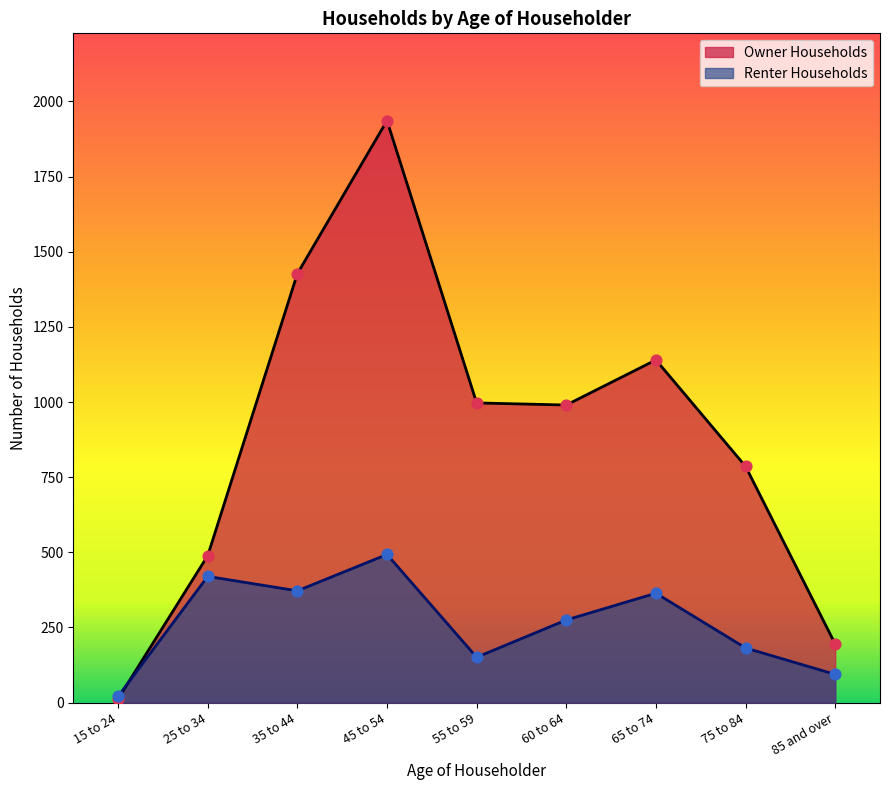

Is the value of Renter Households at 45 to 54 greater than the value of Owner Households at 85 and over?

Yes